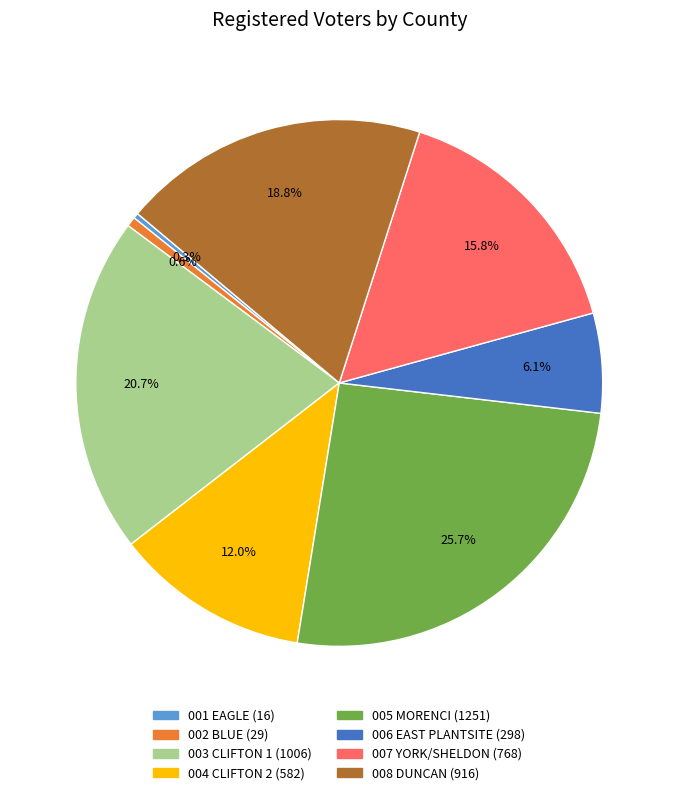

What is the largest slice in the pie chart?

005 MORENCI